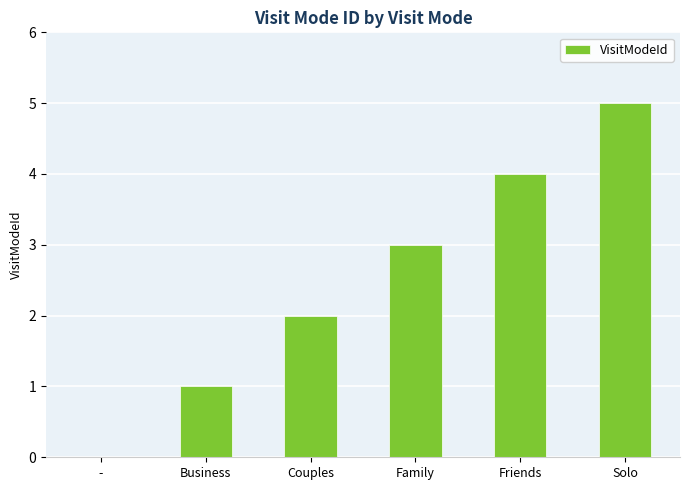

What is the difference between the values at Solo and Business?

4